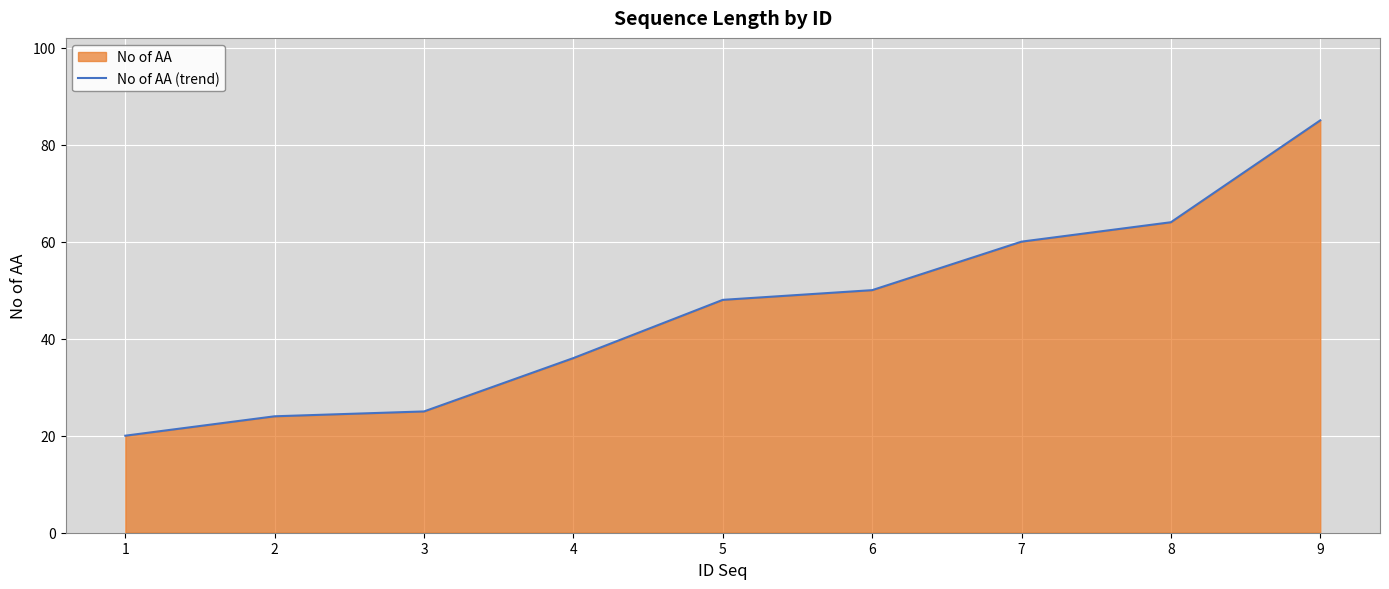

Reading left to right, what are all the values shown in this chart?

1=20	2=24	3=25	4=36	5=48	6=50	7=60	8=64	9=85